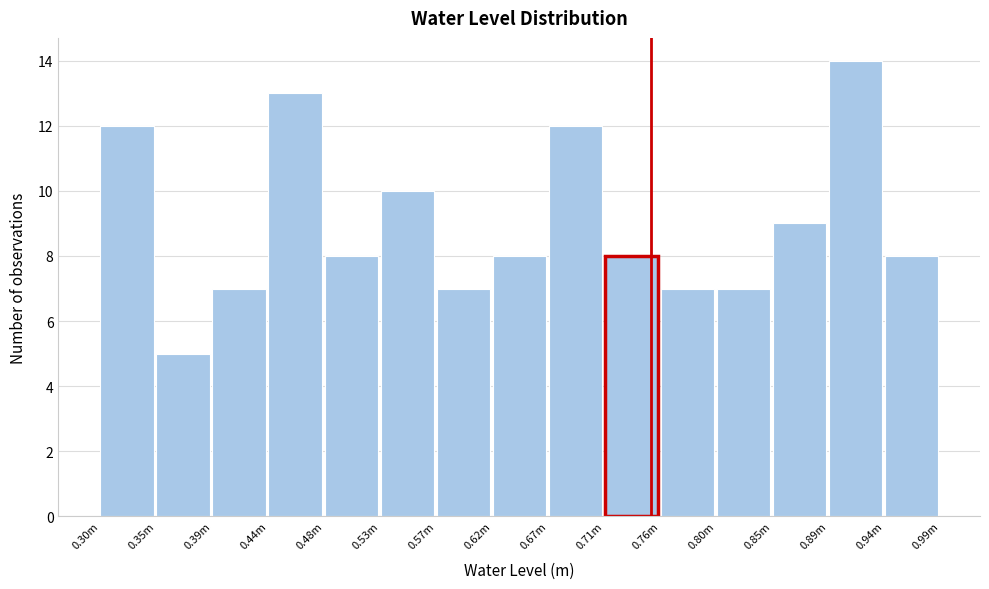

Reading left to right, extract all data points from this chart.

0.30m=12	0.35m=5	0.39m=7	0.44m=13	0.48m=8	0.53m=10	0.57m=7	0.62m=8	0.67m=12	0.71m=8	0.76m=7	0.80m=7	0.85m=9	0.89m=14	0.94m=8